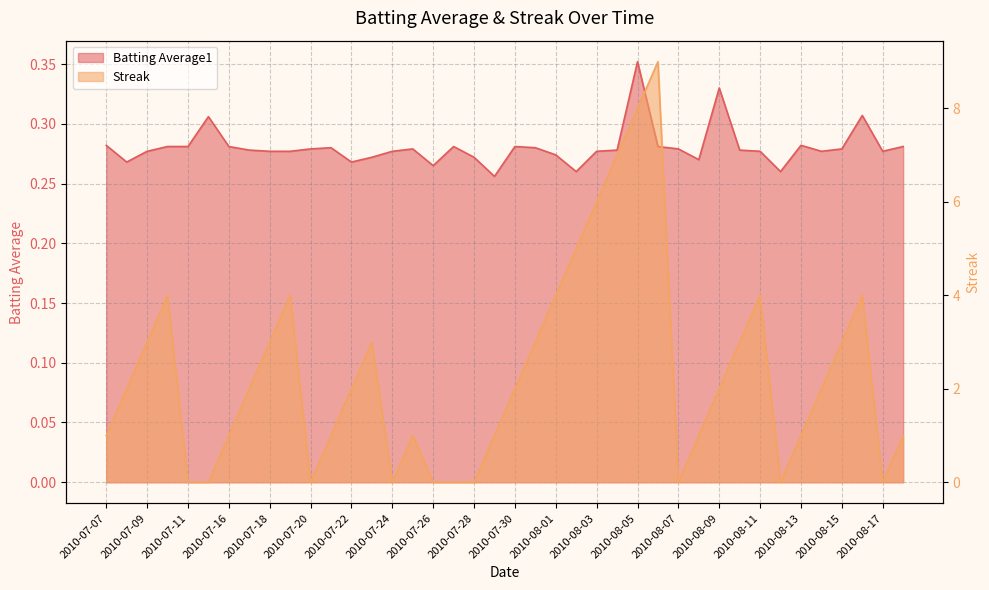

What is the approximate value of Batting Average1 at 2010-07-15?

0.3